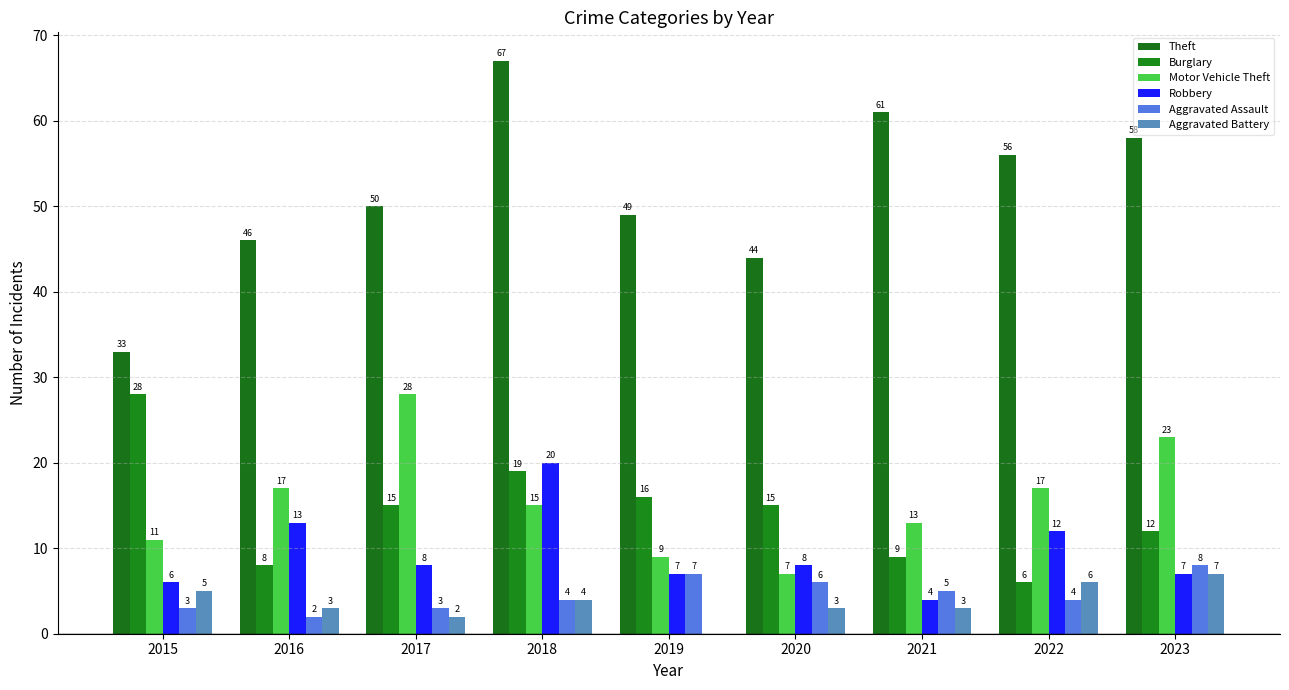

Reading left to right, list all the values displayed in this chart.

Theft: 33	46	50	67	49	44	61	56	58
Burglary: 28	8	15	19	16	15	9	6	12
Motor Vehicle Theft: 11	17	28	15	9	7	13	17	23
Robbery: 6	13	8	20	7	8	4	12	7
Aggravated Assault: 3	2	3	4	7	6	5	4	8
Aggravated Battery: 5	3	2	4	0	3	3	6	7